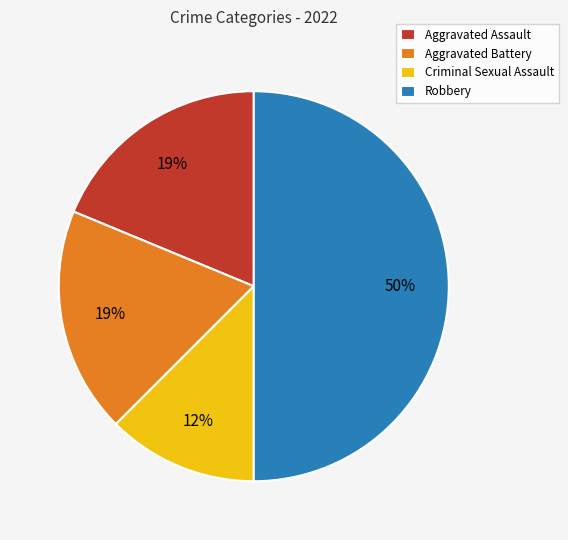

What is the smallest slice in the pie chart?

Criminal Sexual Assault